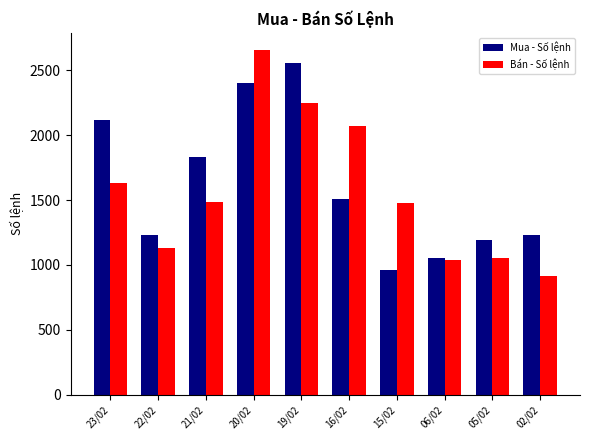

Rank the series at 21/02 from highest to lowest value.

Mua - Số lệnh, Bán - Số lệnh